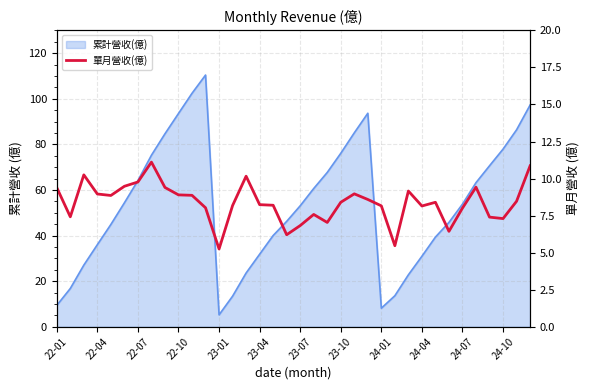

What is the ratio of the value at 32 to the value at 30?

0.9